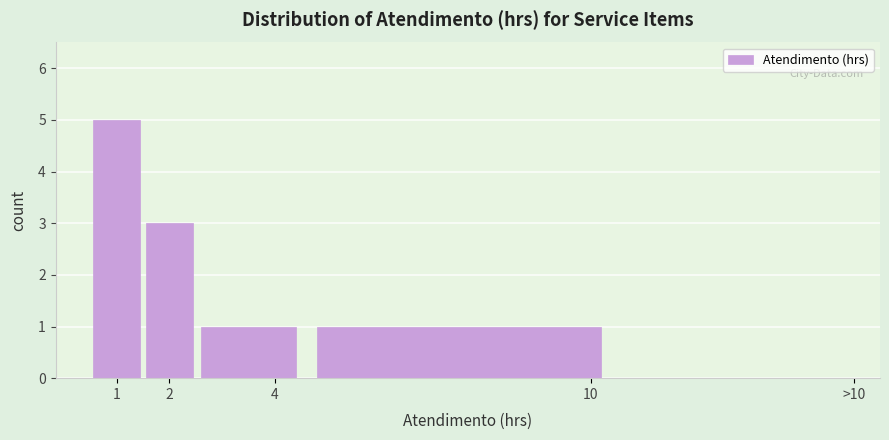

Reading left to right, transcribe all the data shown in this chart.

1=5	2=3	4=1	10=1	>10=0